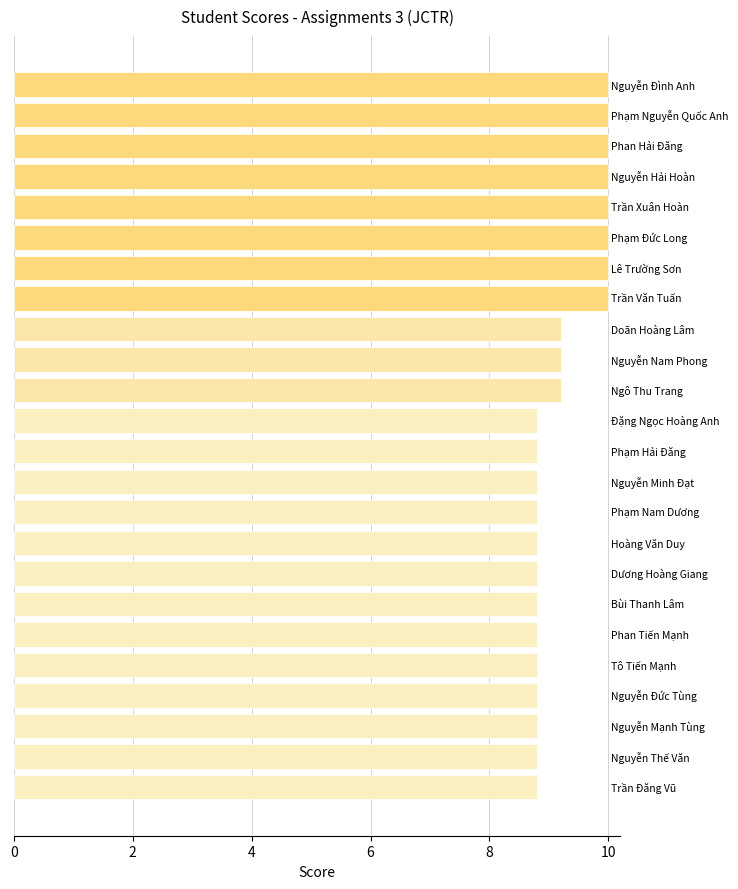

What is the sum of all values?

222.0